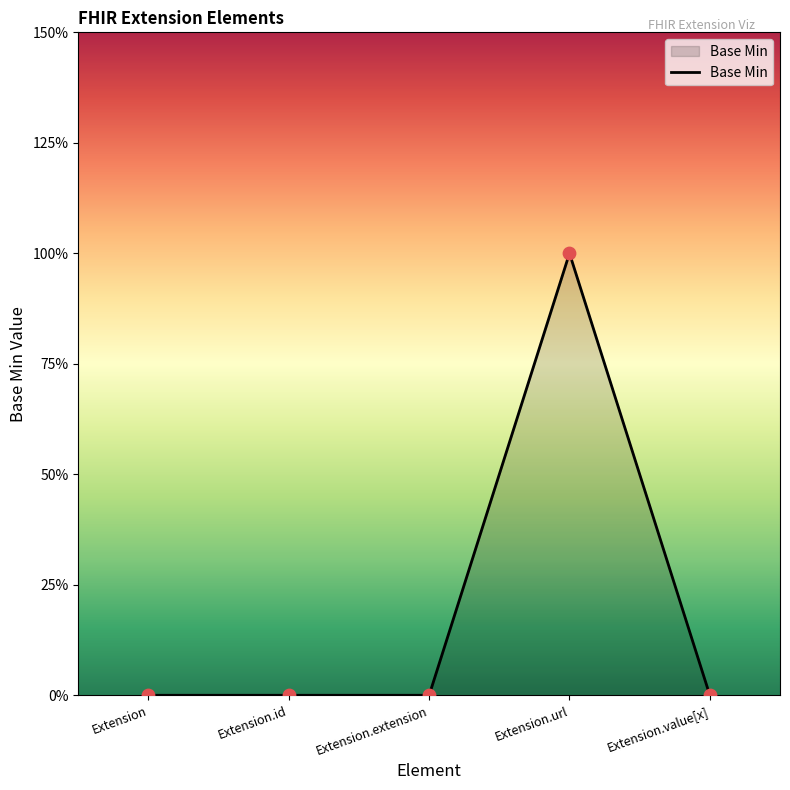

What is the change in value from Extension.id to Extension.url?

+1